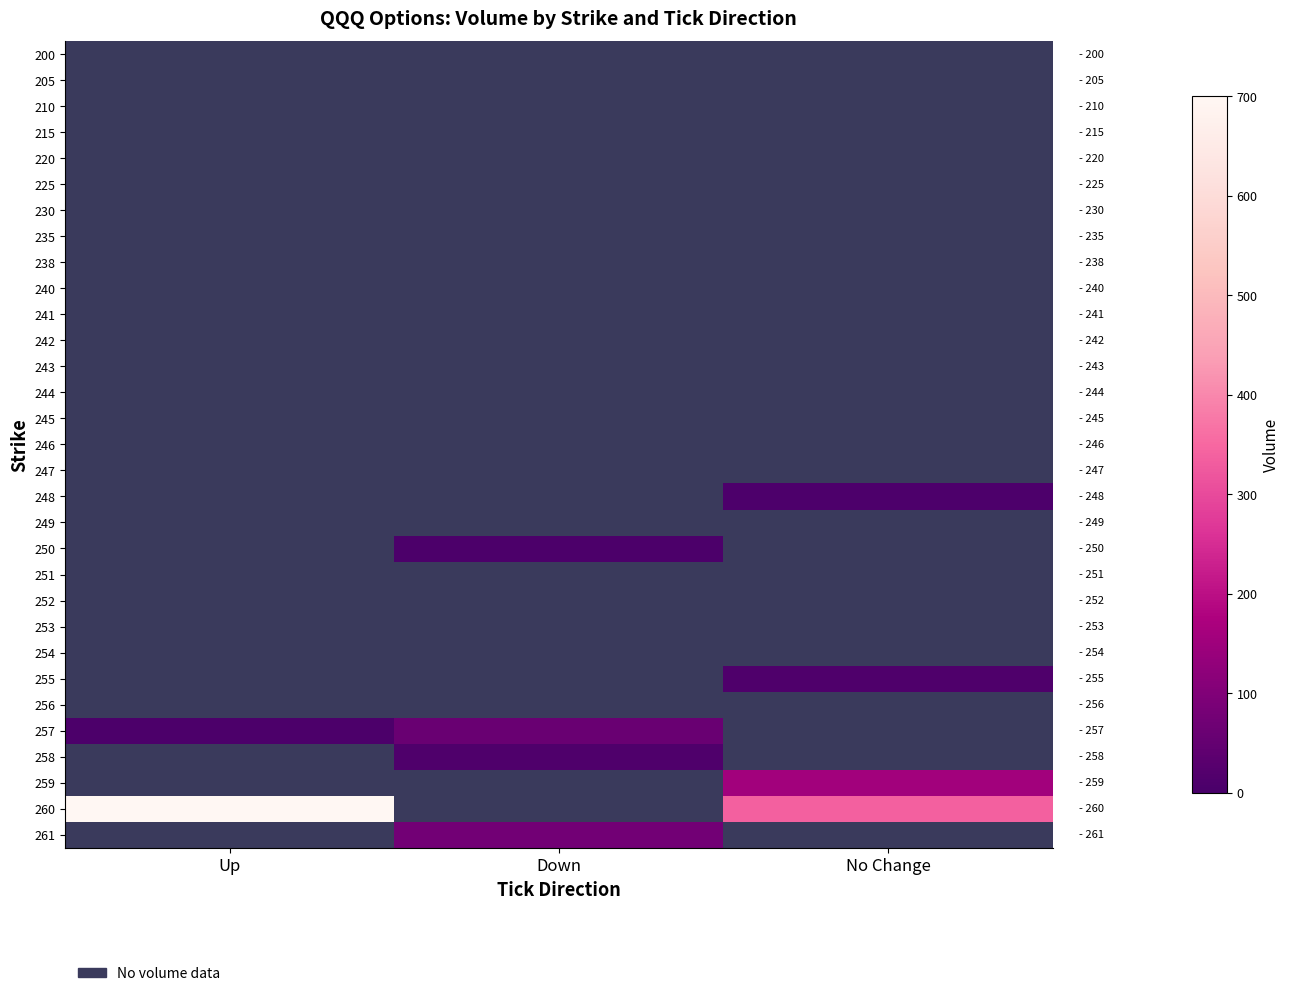

What is the smallest value displayed?

6.0